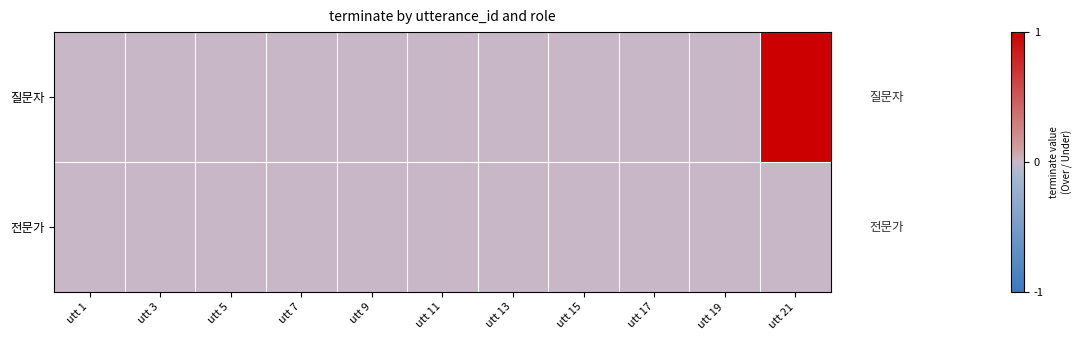

At which category is the sum across all series the highest?

utt 21